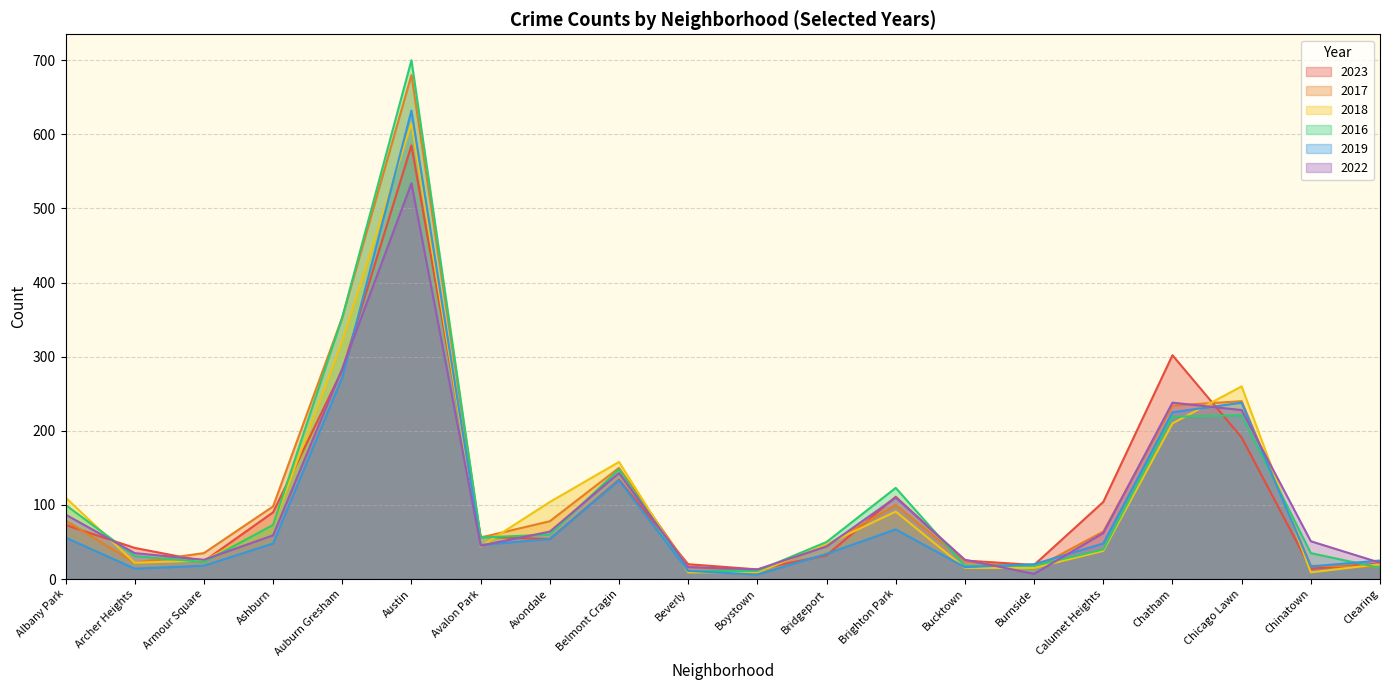

What is the spread (max minus min) of values at Boystown?

7